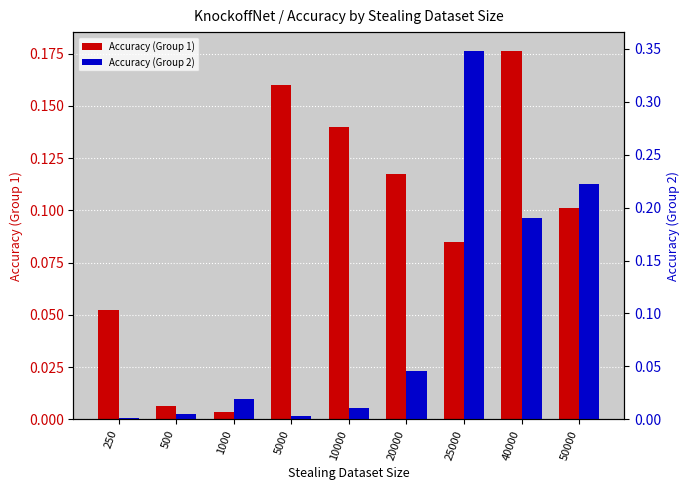

At 5000, list the series in order from largest to smallest.

Accuracy (Group 1), Accuracy (Group 2)